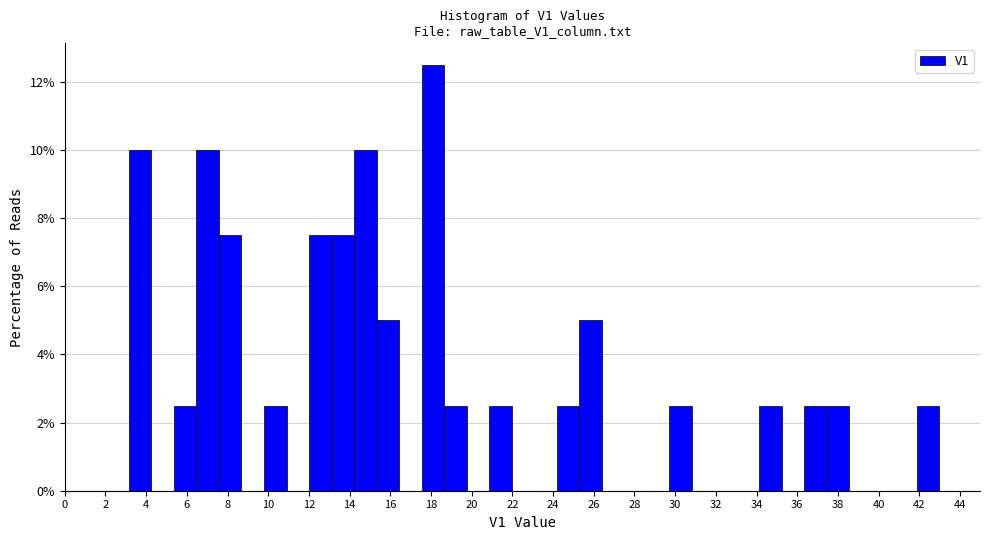

Which range on the x-axis has the tallest bar?

17.6 to 18.6